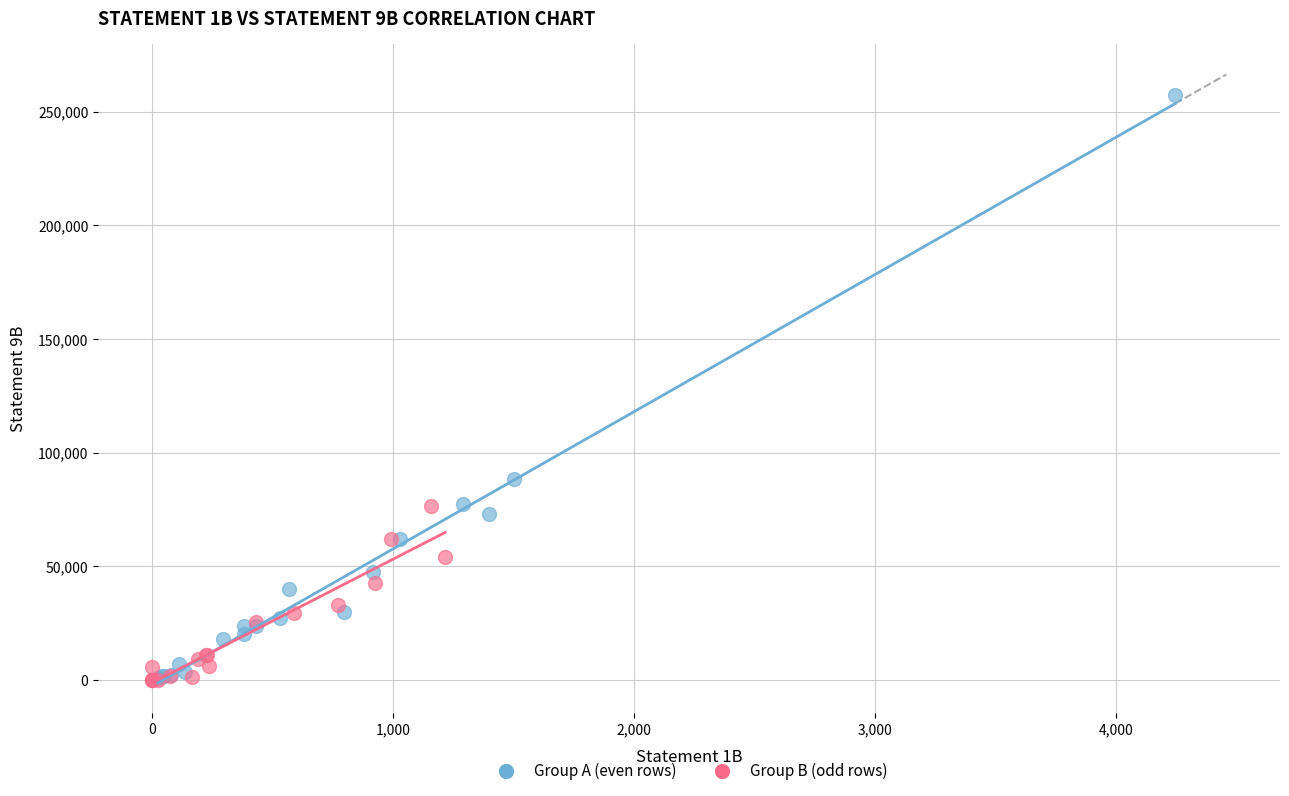

Which series reaches the maximum Y coordinate?

Group A (even rows)